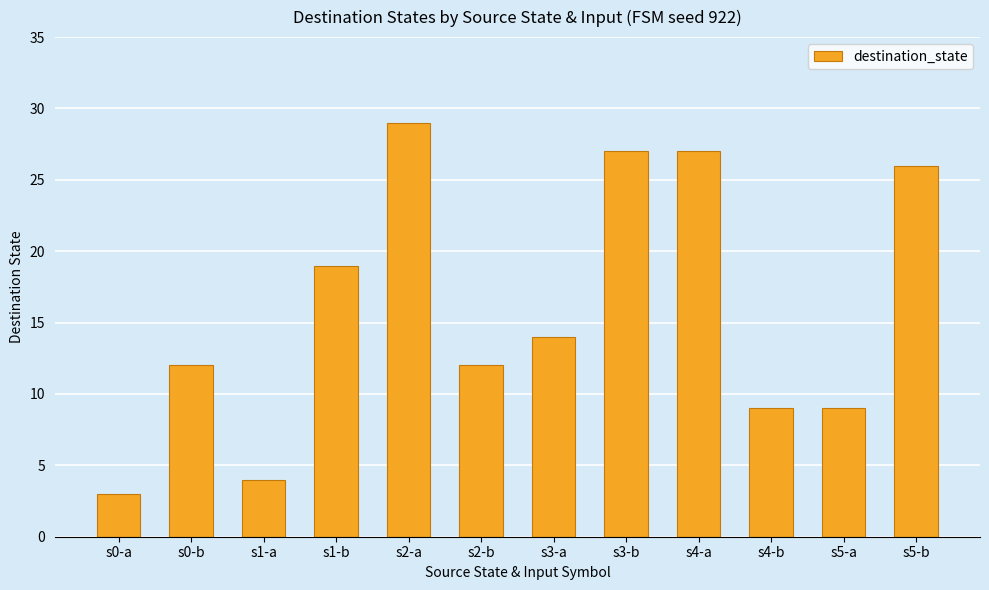

The value at s2-b is 12. True or false?

True